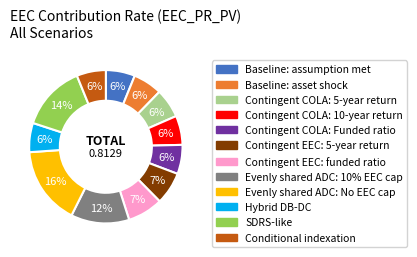

Do Contingent EEC: 5-year return and SDRS-like together represent more than half of the pie?

No